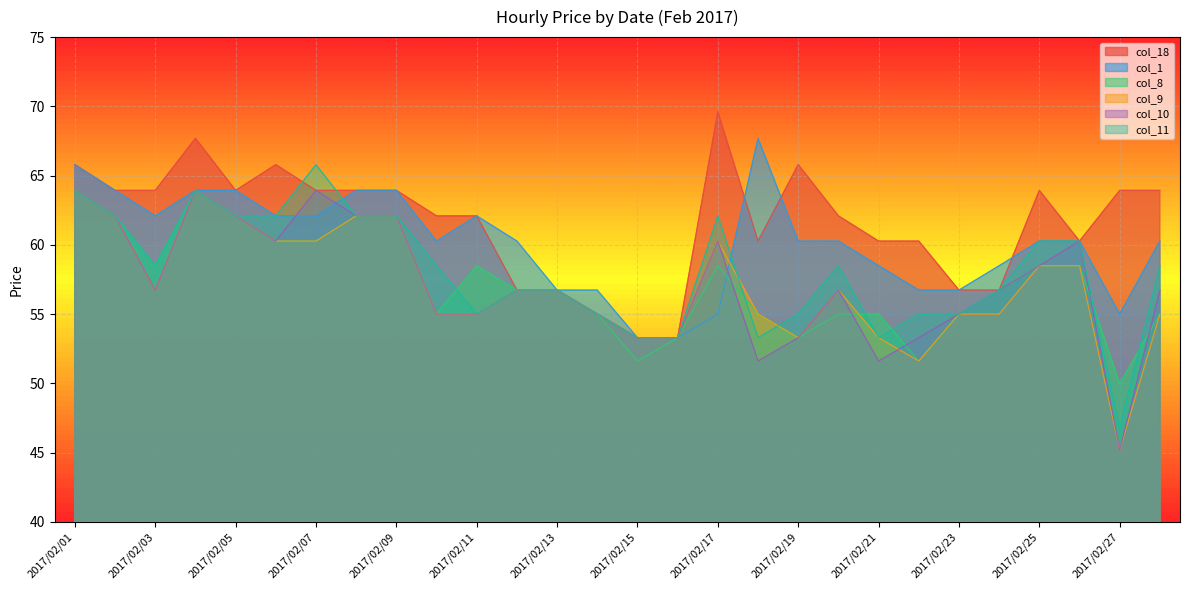

How many lines are shown in the chart?

6